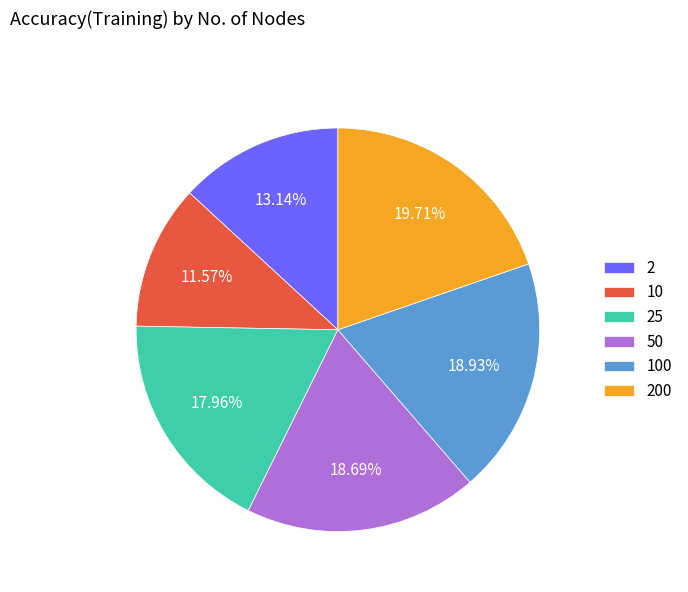

Count the number of slices in the pie.

6